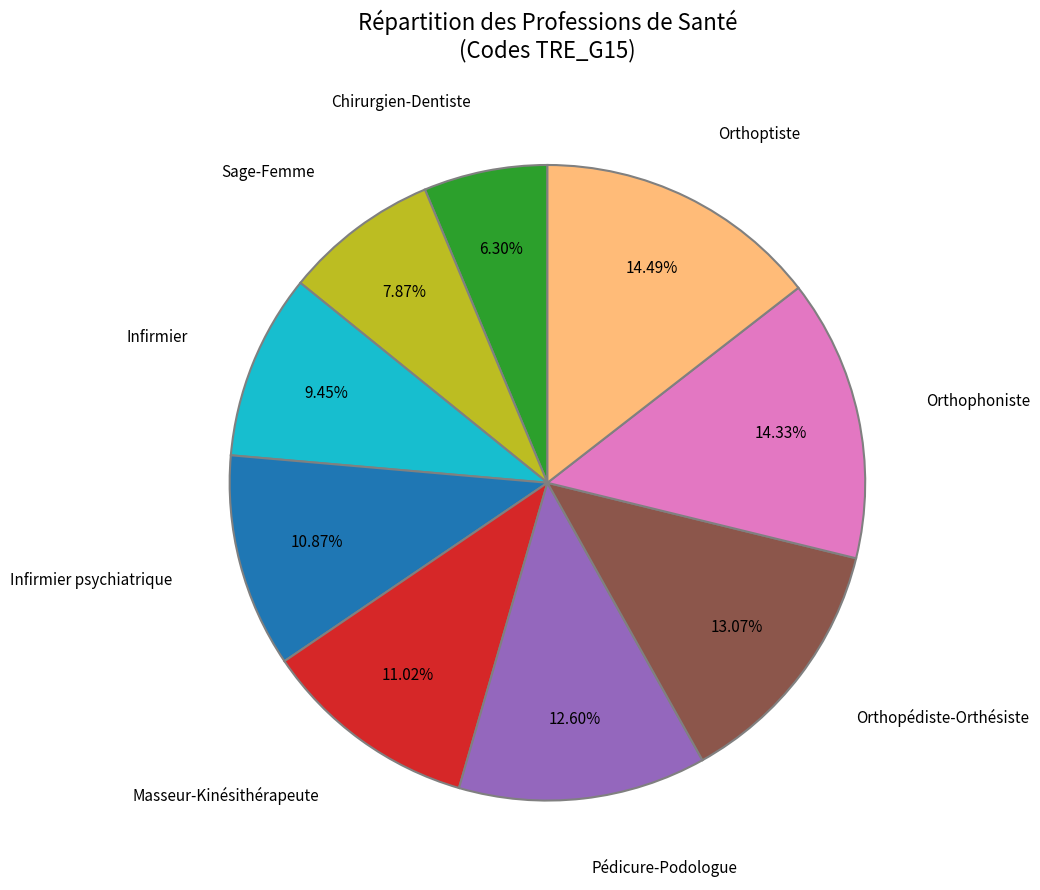

The Orthoptiste slice represents 24% of the pie. True or false?

False